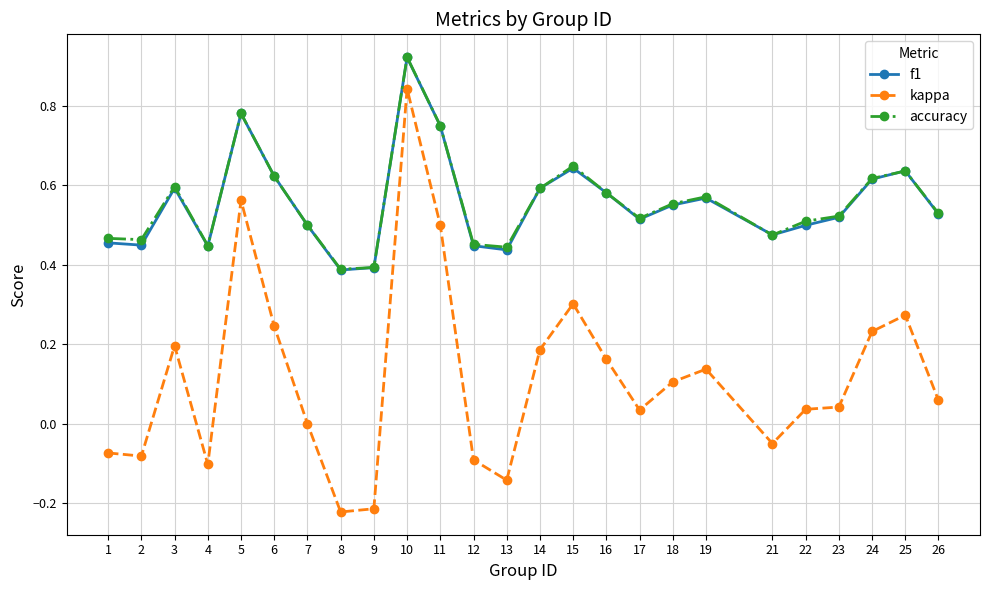

True or false: accuracy and kappa intersect in this chart.

False